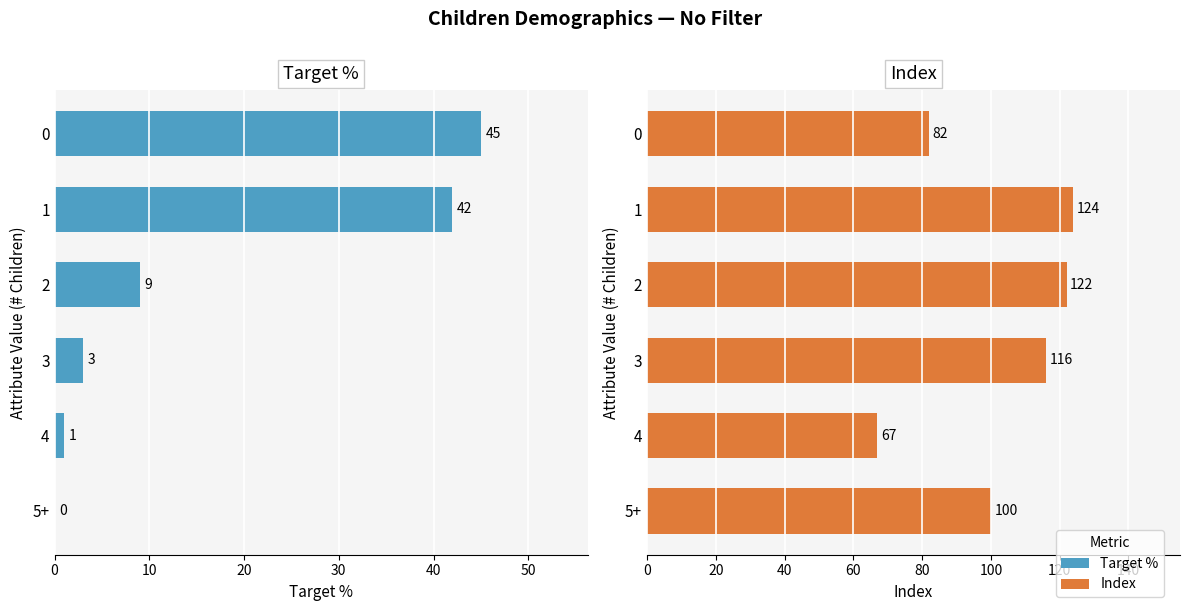

List the labels in order of Index value, smallest first.

40, 0, 50, 30, 20, 10